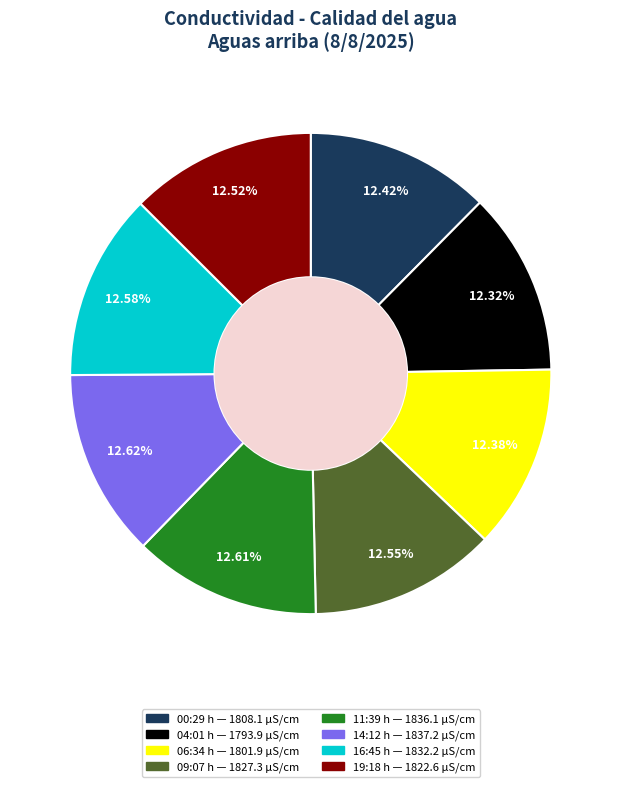

Is there a majority slice in this chart?

No